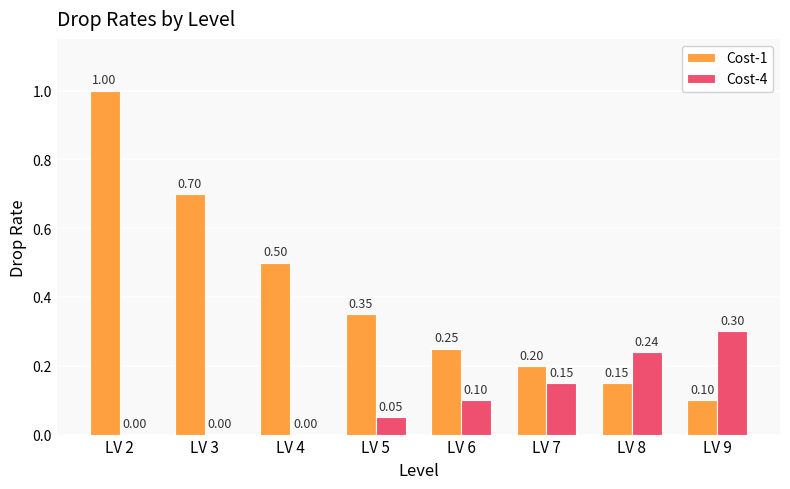

At which category is the sum across all series the highest?

LV 2